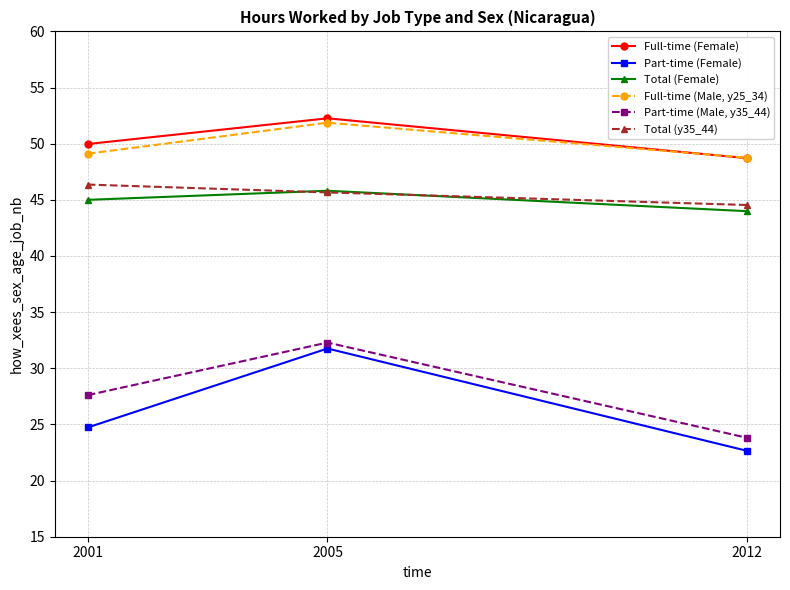

List the series in order of their peak value, highest first.

Full-time (Female), Full-time (Male, y25_34), Total (y35_44), Total (Female), Part-time (Male, y35_44), Part-time (Female)